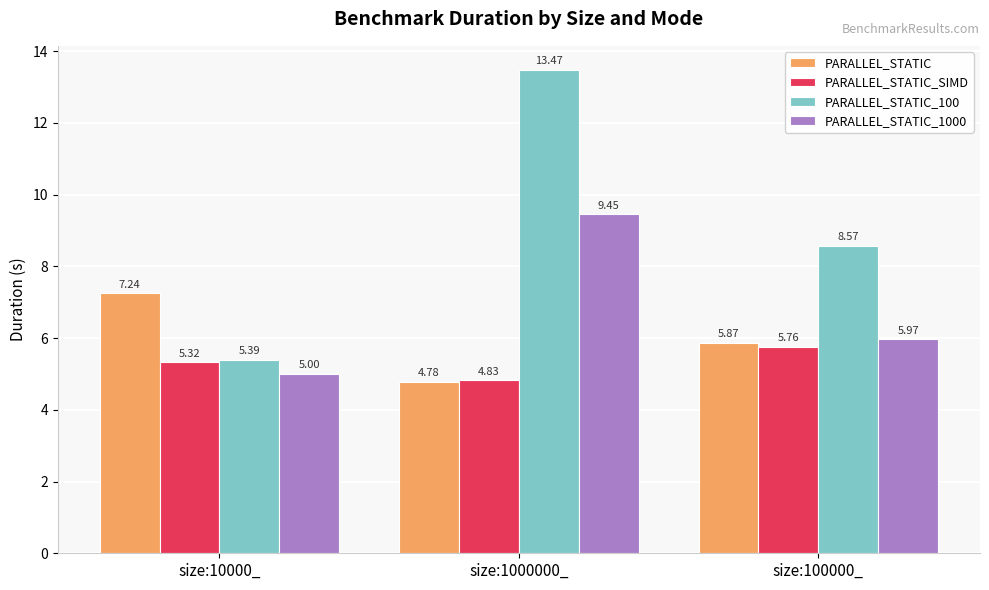

Which label corresponds to the largest value in the chart?

size:1000000_